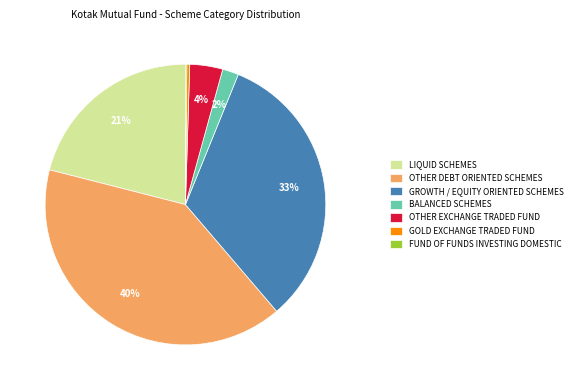

Which slice is the largest?

OTHER DEBT ORIENTED SCHEMES